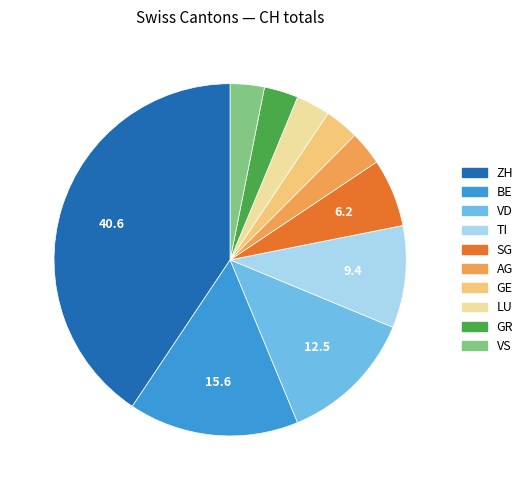

Which category has the biggest portion of the pie?

ZH